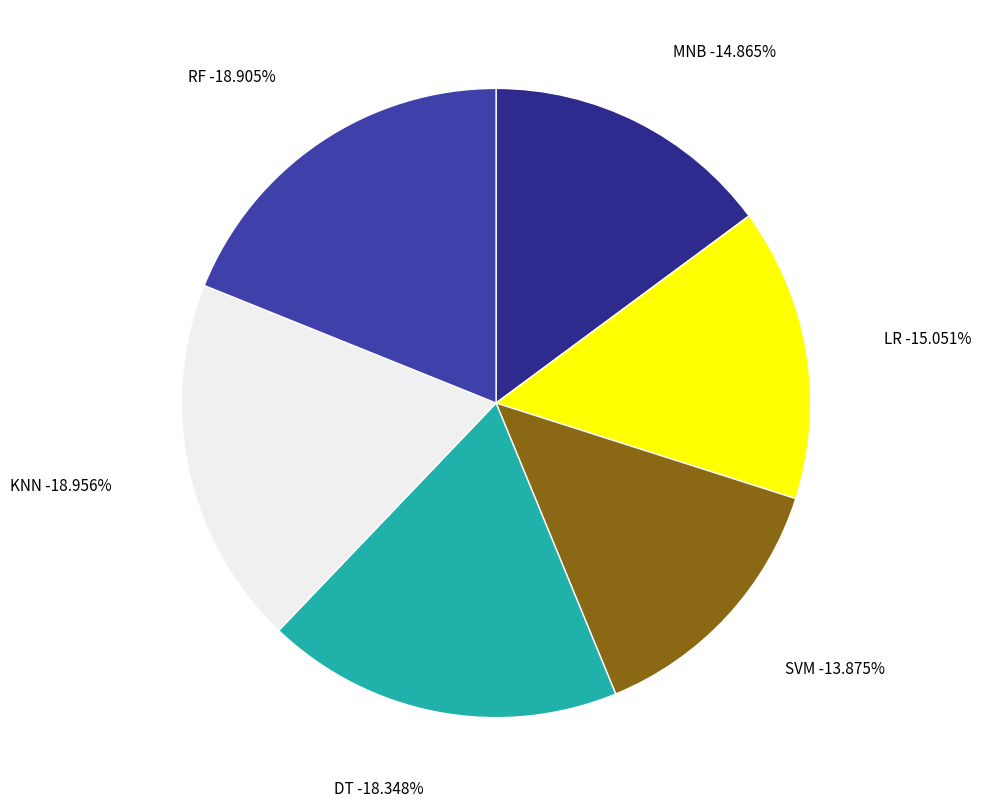

What portion of the pie excludes SVM?

86.1%